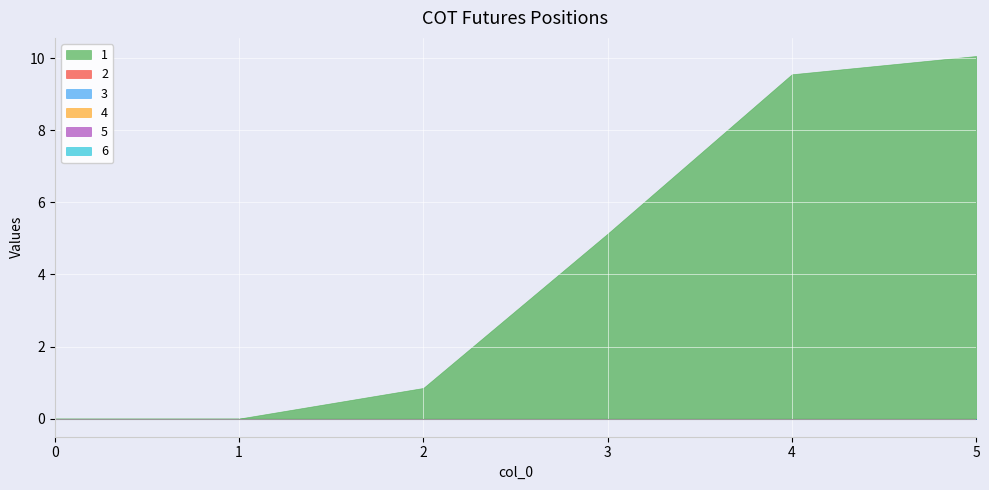

True or false: 4 has more than 0 interior local peaks.

False